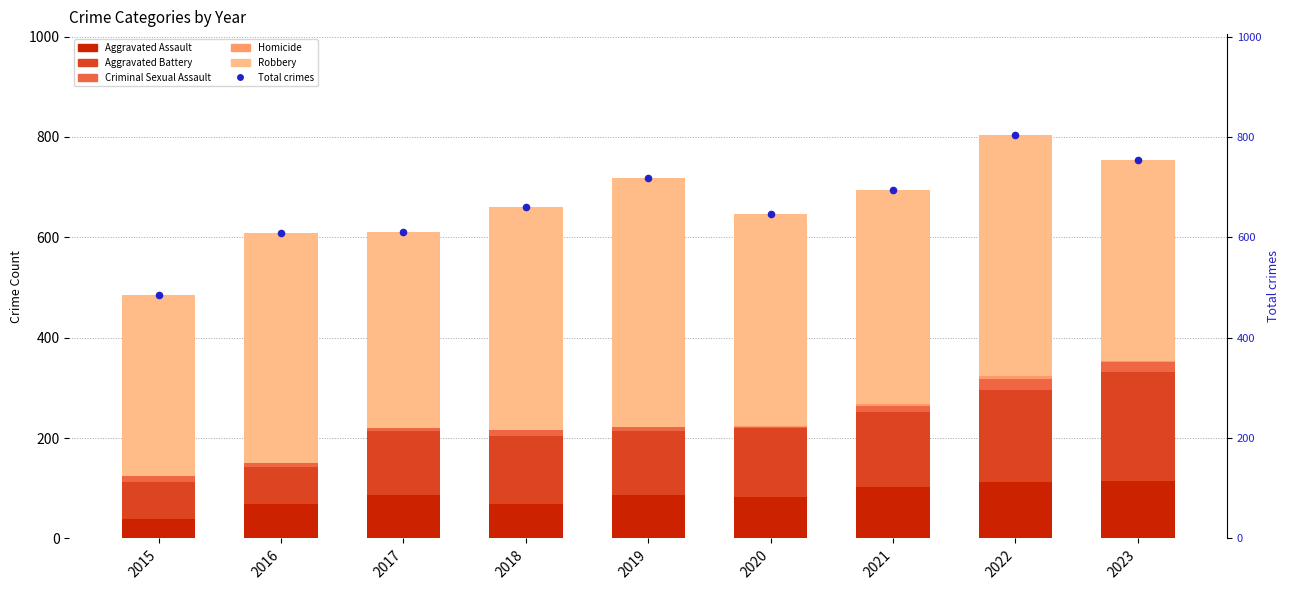

Is the value of Criminal Sexual Assault at 2021 greater than the value of Robbery at 2020?

No